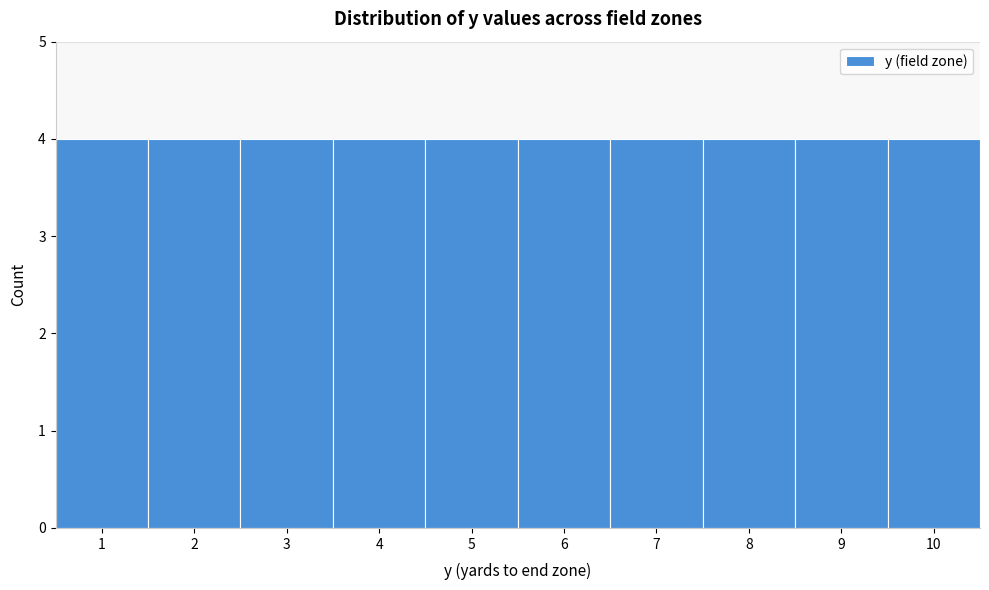

Reading left to right, transcribe this chart: for each bar, give the range it covers on the x-axis and its height. The values are not printed on the chart, so give them approximately, as read against the axis.

0.5 to 1.5: 4
1.5 to 2.5: 4
2.5 to 3.5: 4
3.5 to 4.5: 4
4.5 to 5.5: 4
5.5 to 6.5: 4
6.5 to 7.5: 4
7.5 to 8.5: 4
8.5 to 9.5: 4
9.5 to 10.5: 4